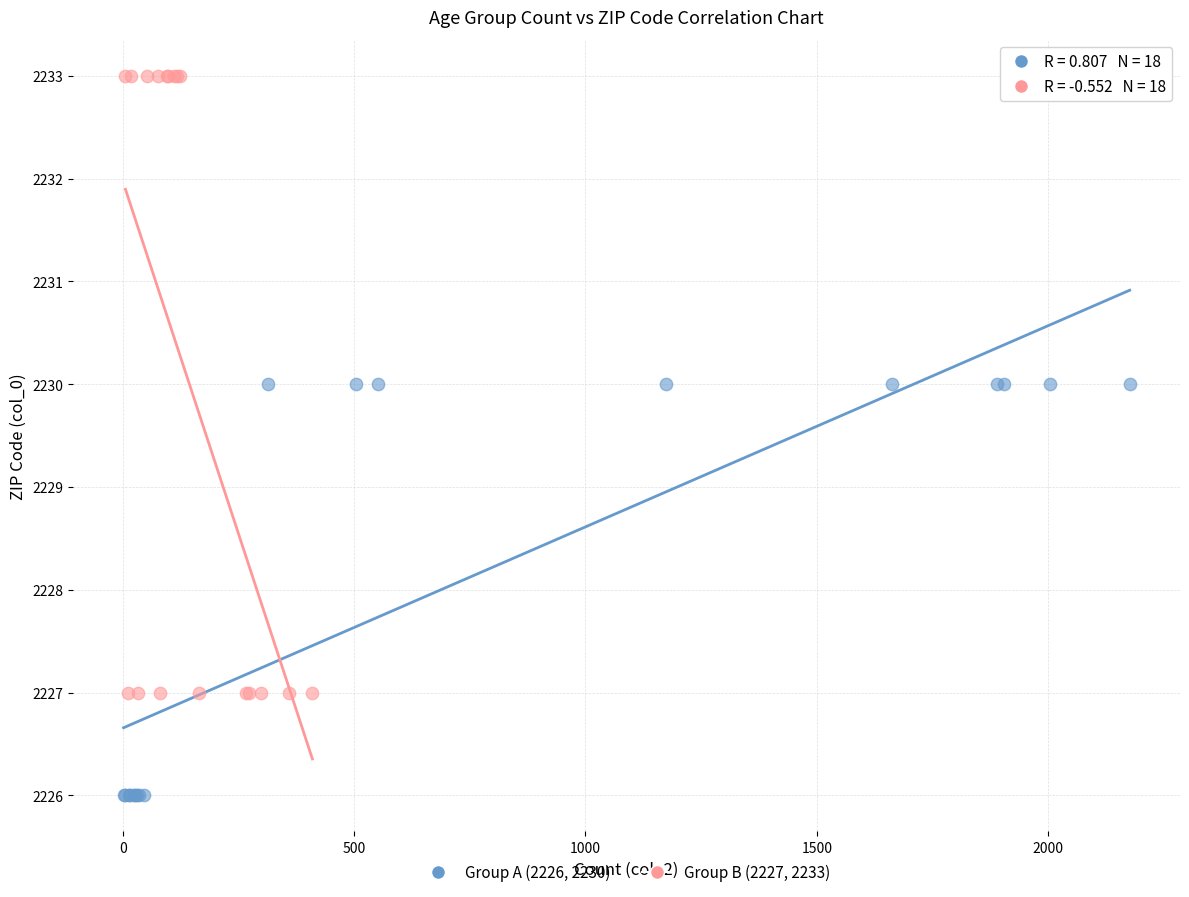

Which series contains the lowest Y value?

Group A (2226, 2230)